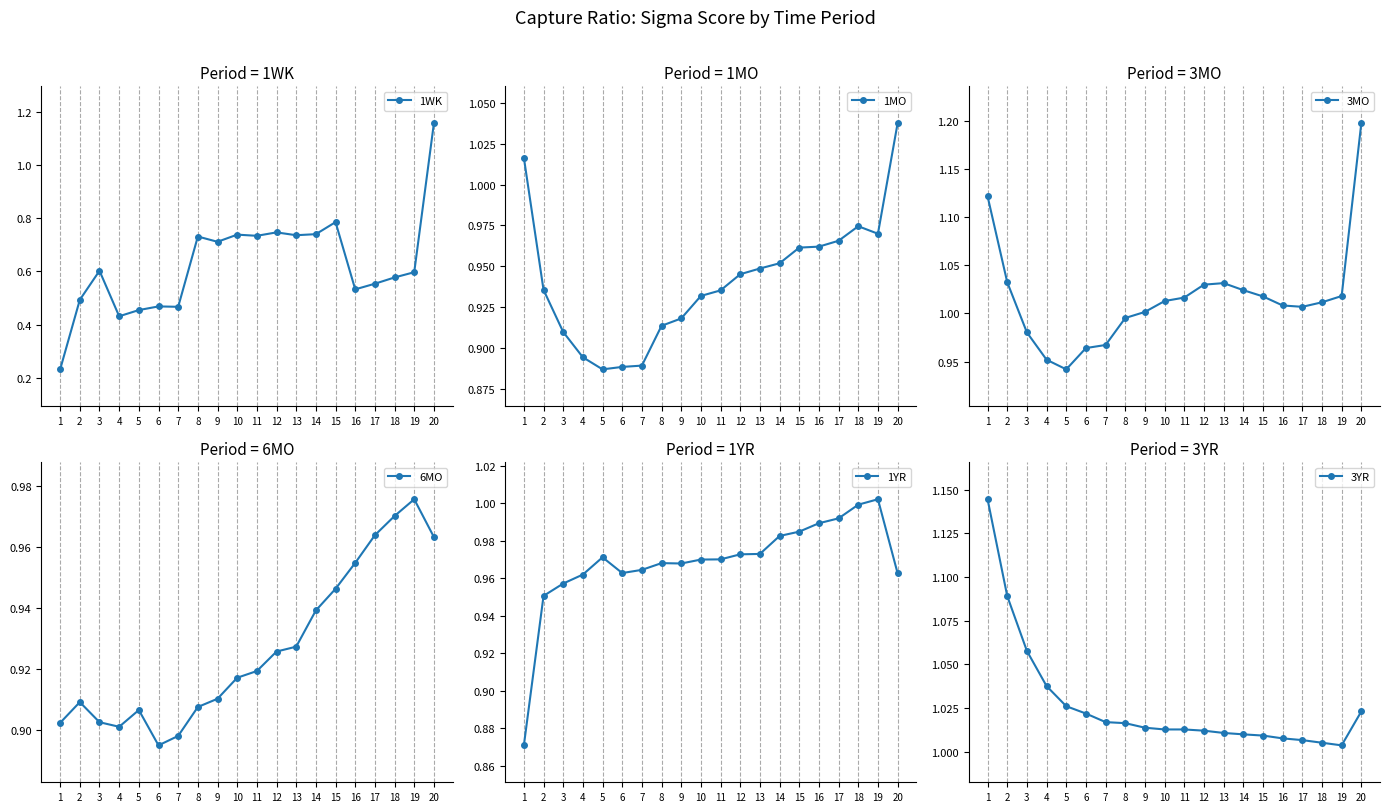

What is the value of the 6MO point at the 8th from the left?

0.9